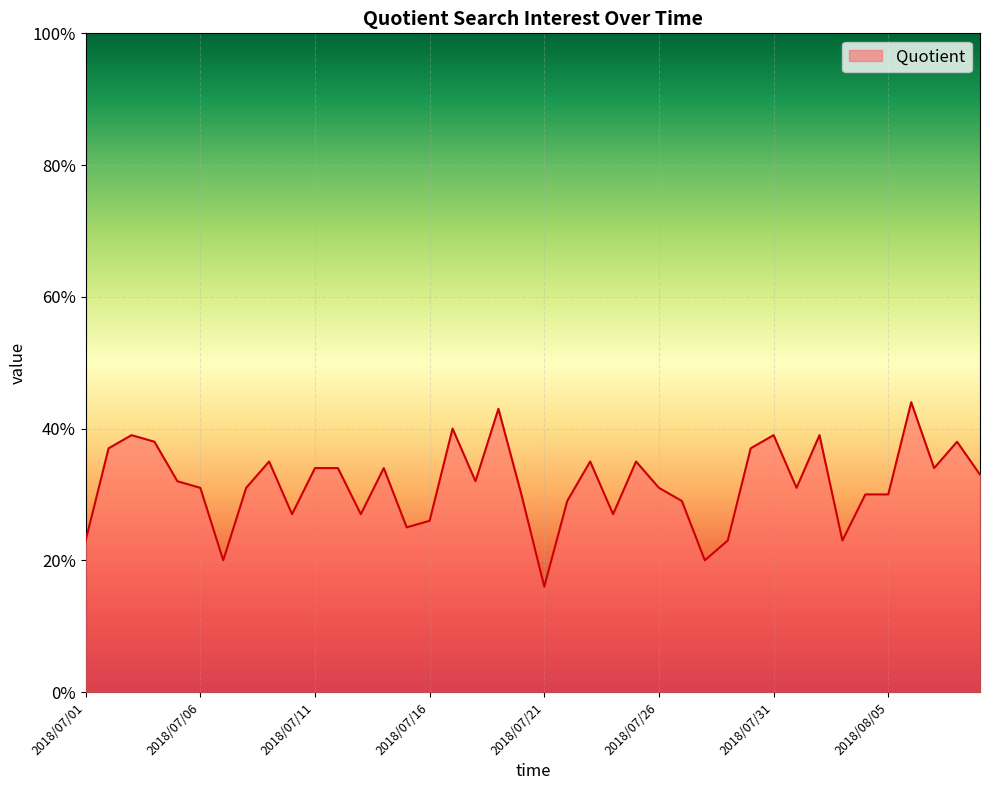

What is the smallest value displayed?

16